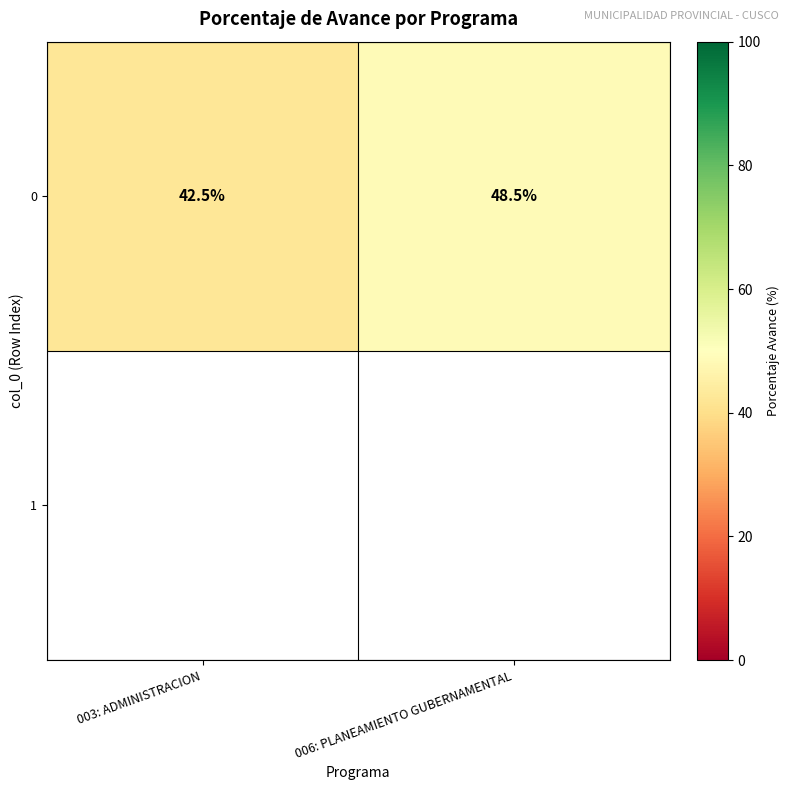

Is it true that the value at 006: PLANEAMIENTO GUBERNAMENTAL is 48.5?

True